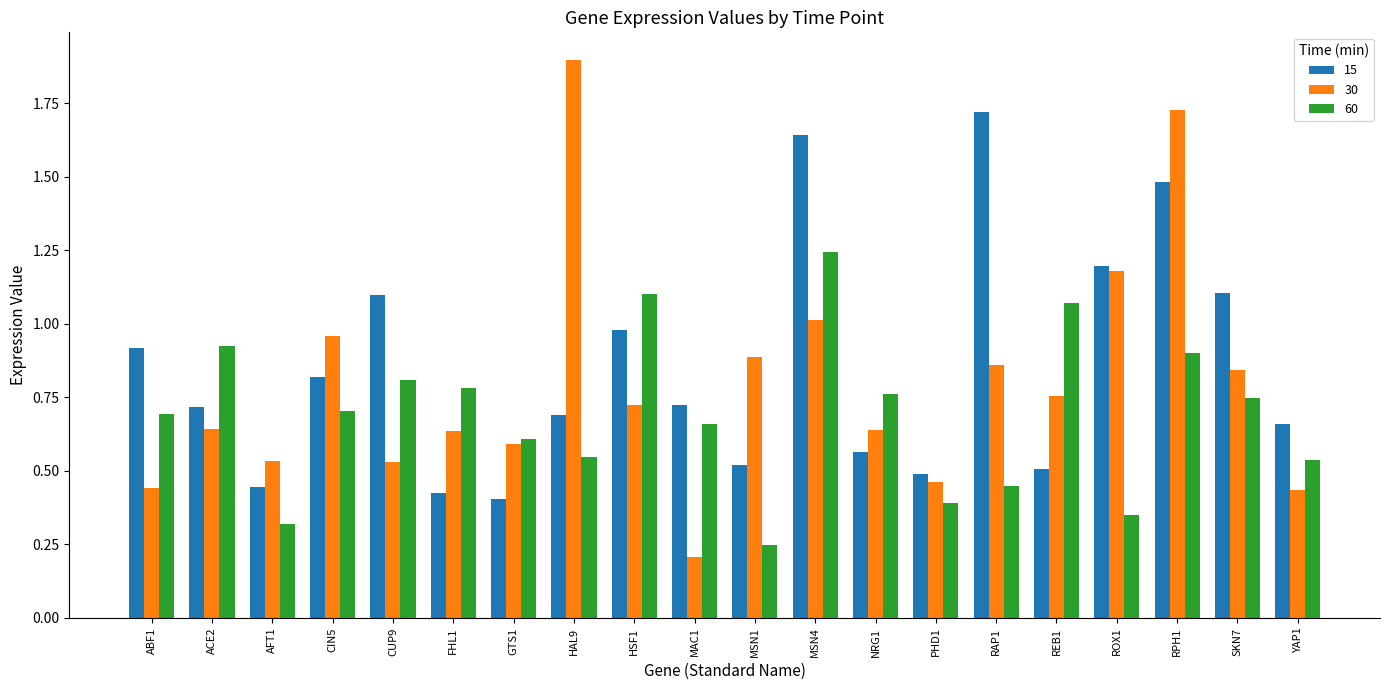

Which series has the widest spread of values?

30